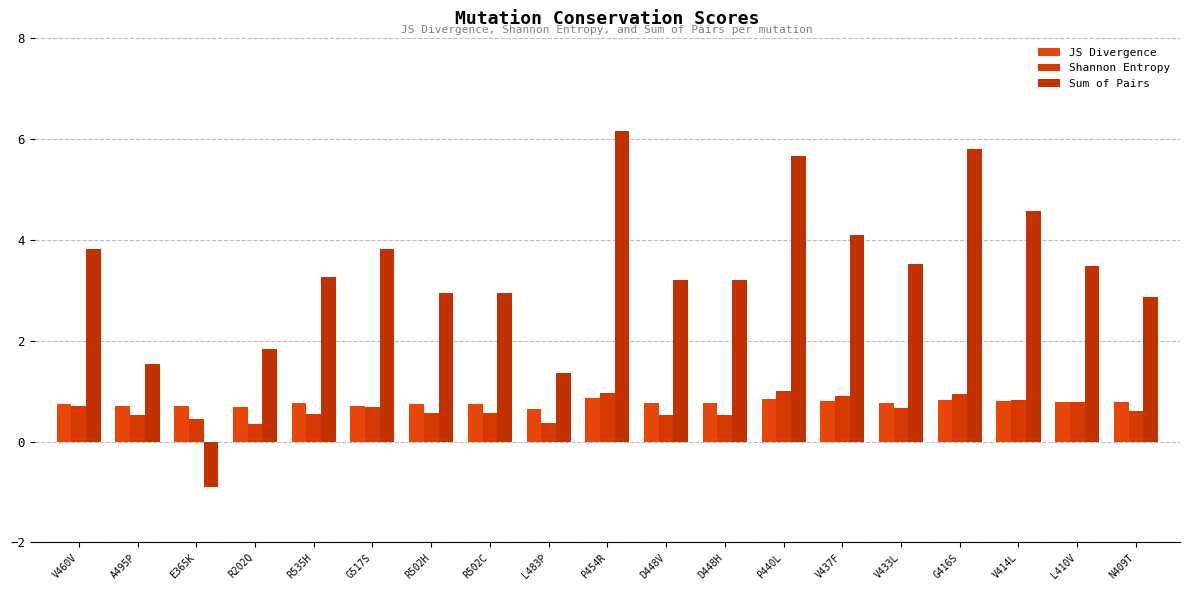

What is the difference between the Sum of Pairs values at D448H and N409T?

0.3